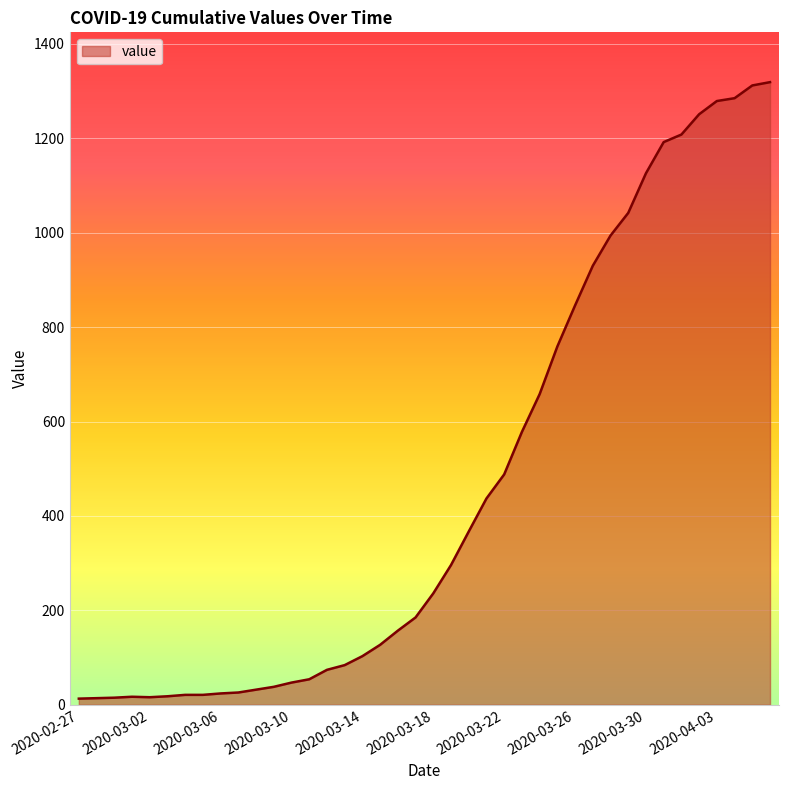

How many lines are shown in the chart?

1